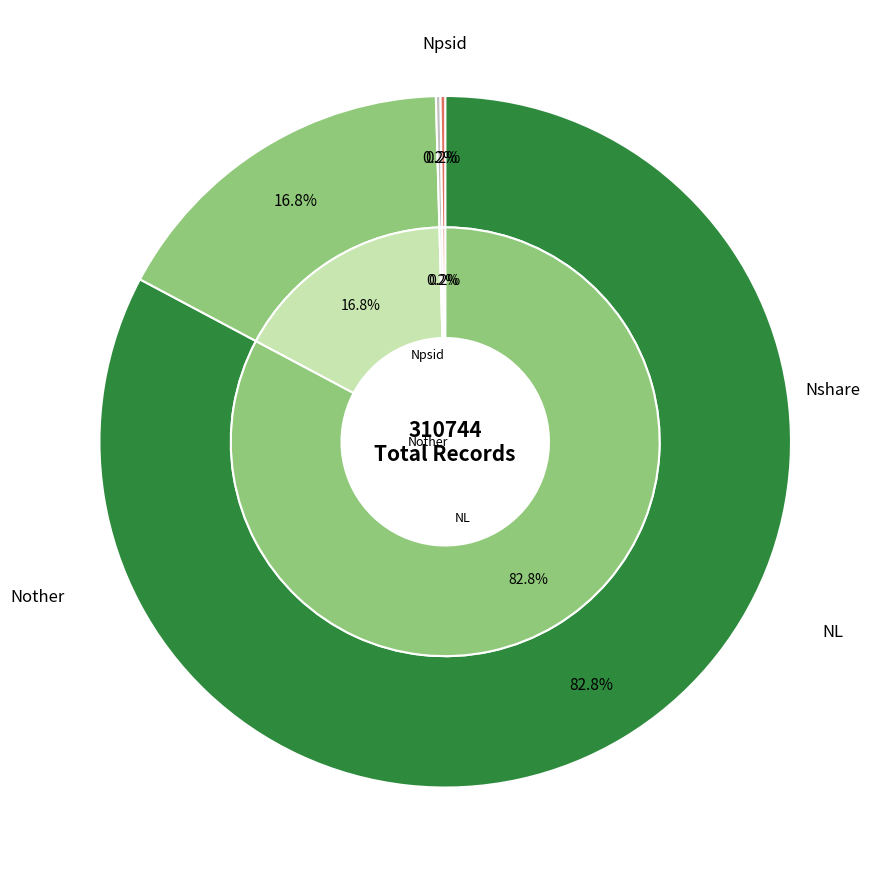

How many slices are in this pie chart?

4